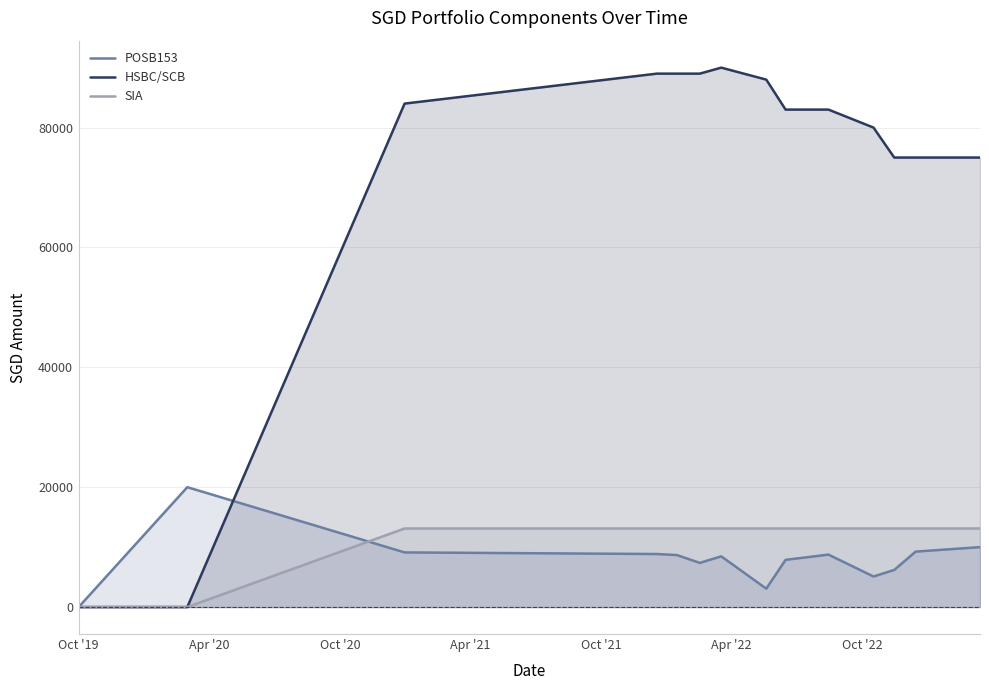

List the series in order of their peak value, highest first.

HSBC/SCB, POSB153, SIA